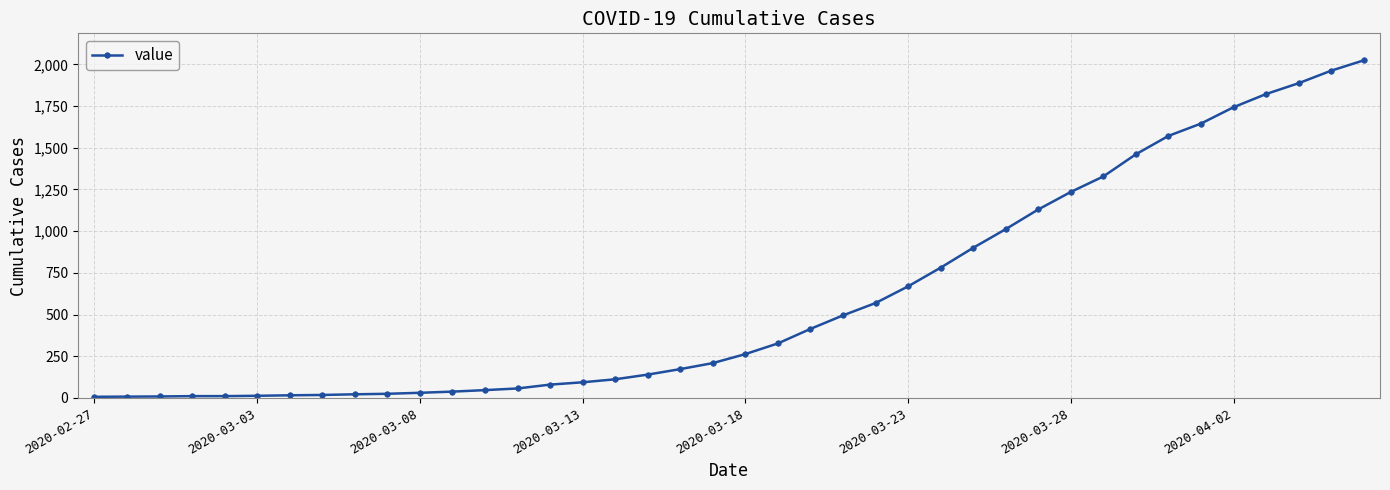

What is the difference between the maximum and minimum values?

2017